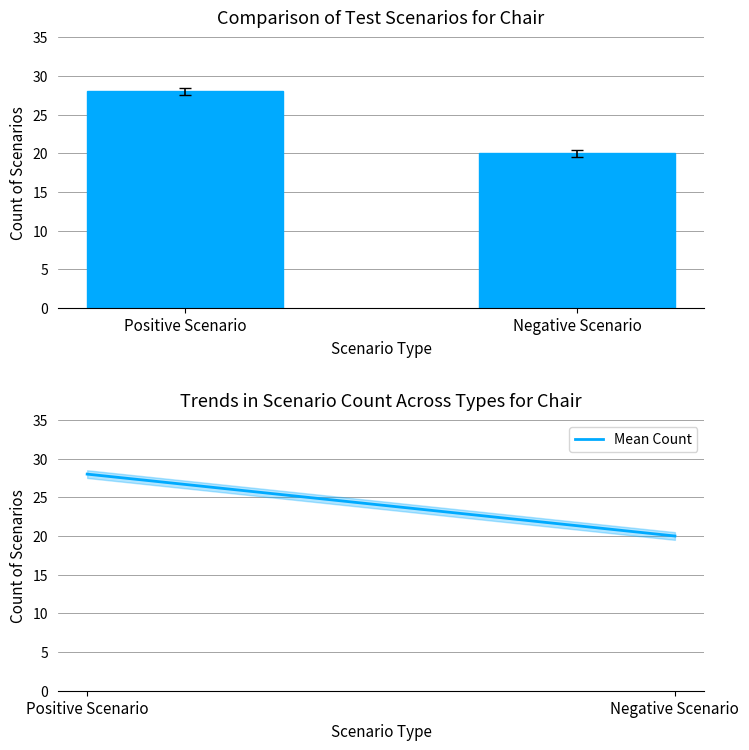

What is the label of the 1st bar from the left?

Positive Scenario